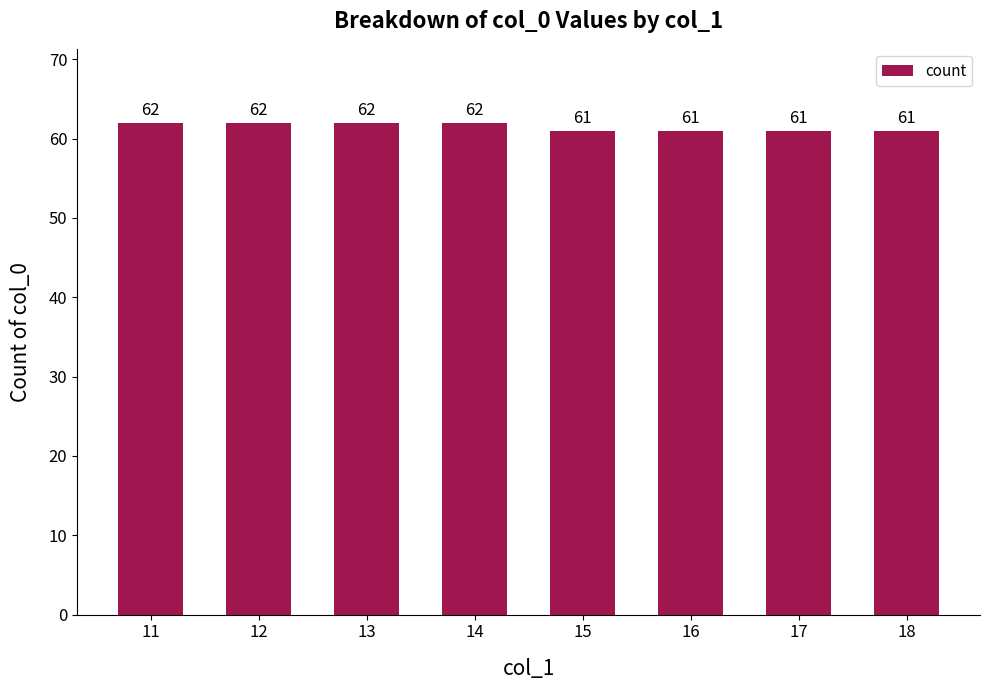

Which has a higher value, 18 or 14?

14